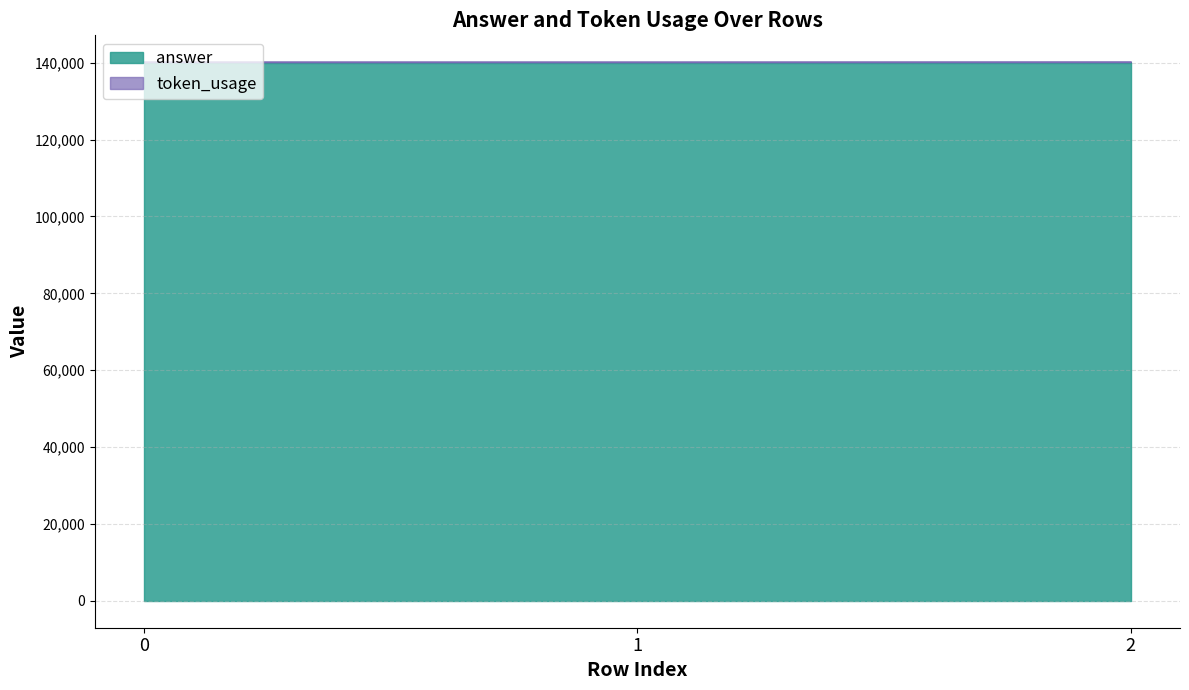

List the labels in order of value, largest first.

2, 0, 1